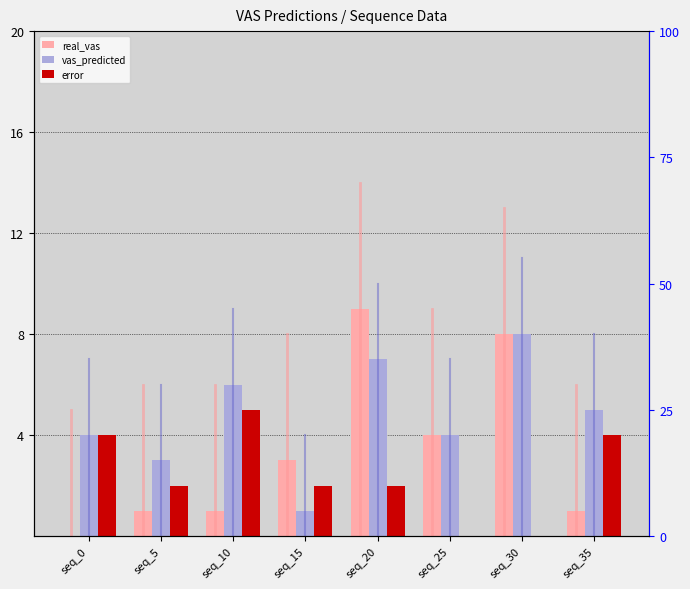

At which label does real_vas reach its peak?

seq_20